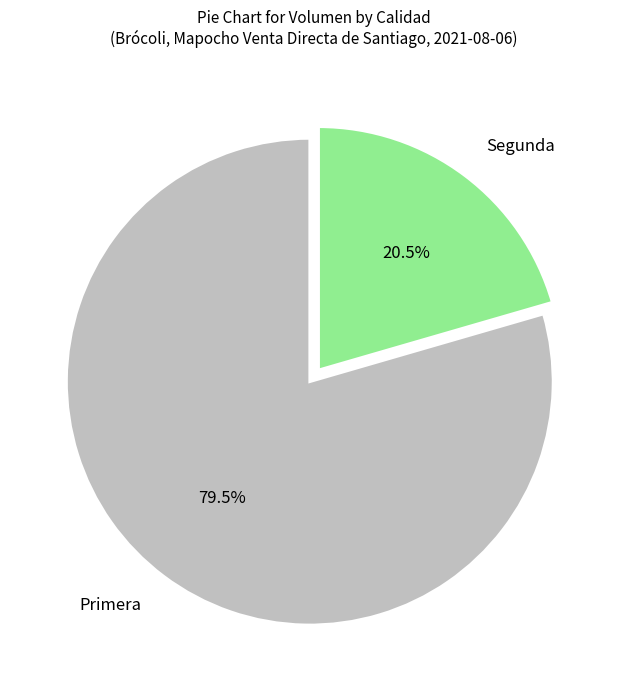

Rank the categories by value from lowest to highest.

Segunda, Primera